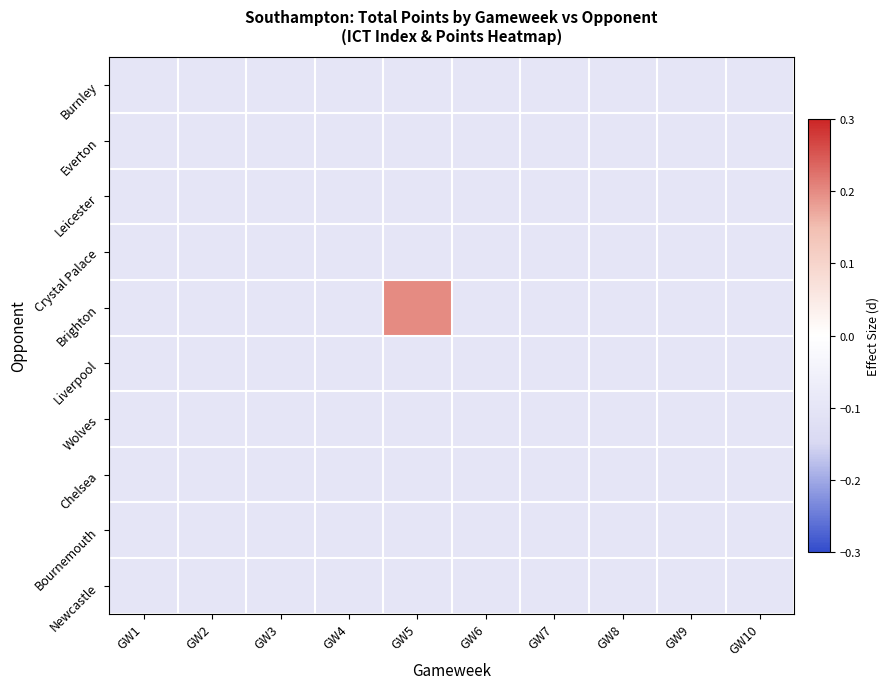

Between GW1 and GW2, which series saw the biggest shift?

Burnley